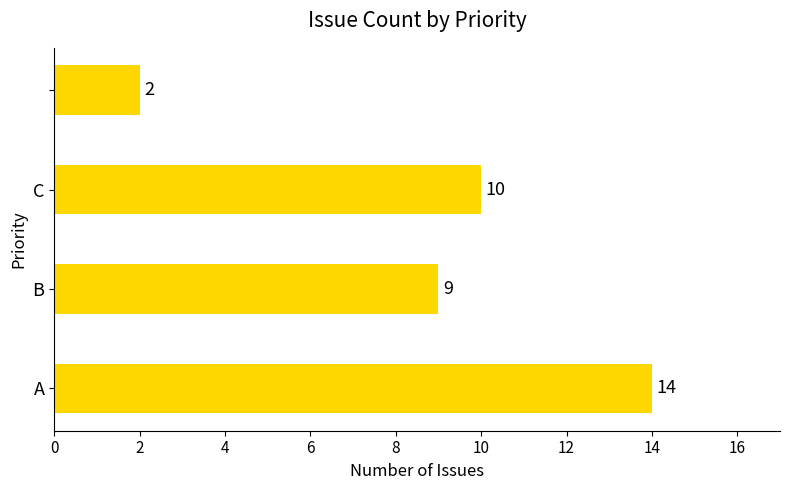

What is the maximum value shown in the chart?

14